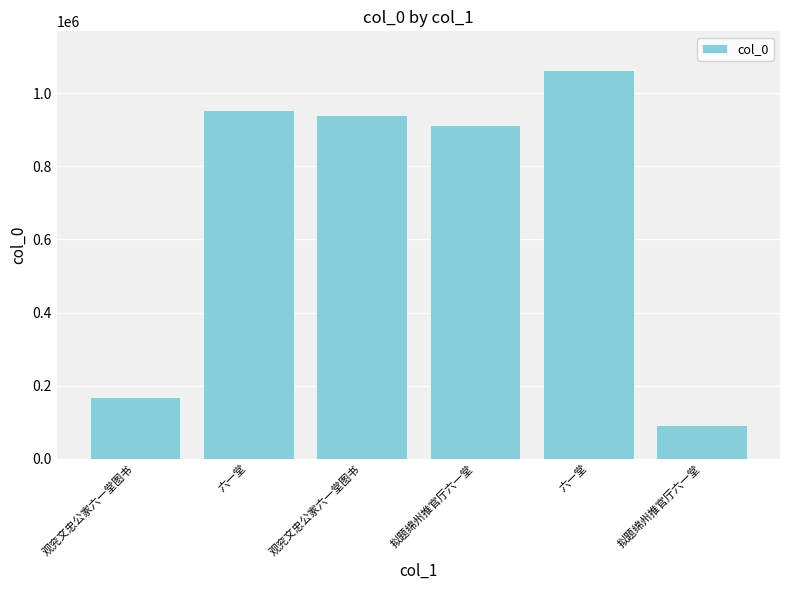

What is the difference between the values at 六一堂 and 拟题绵州推官厅六一堂?

862690